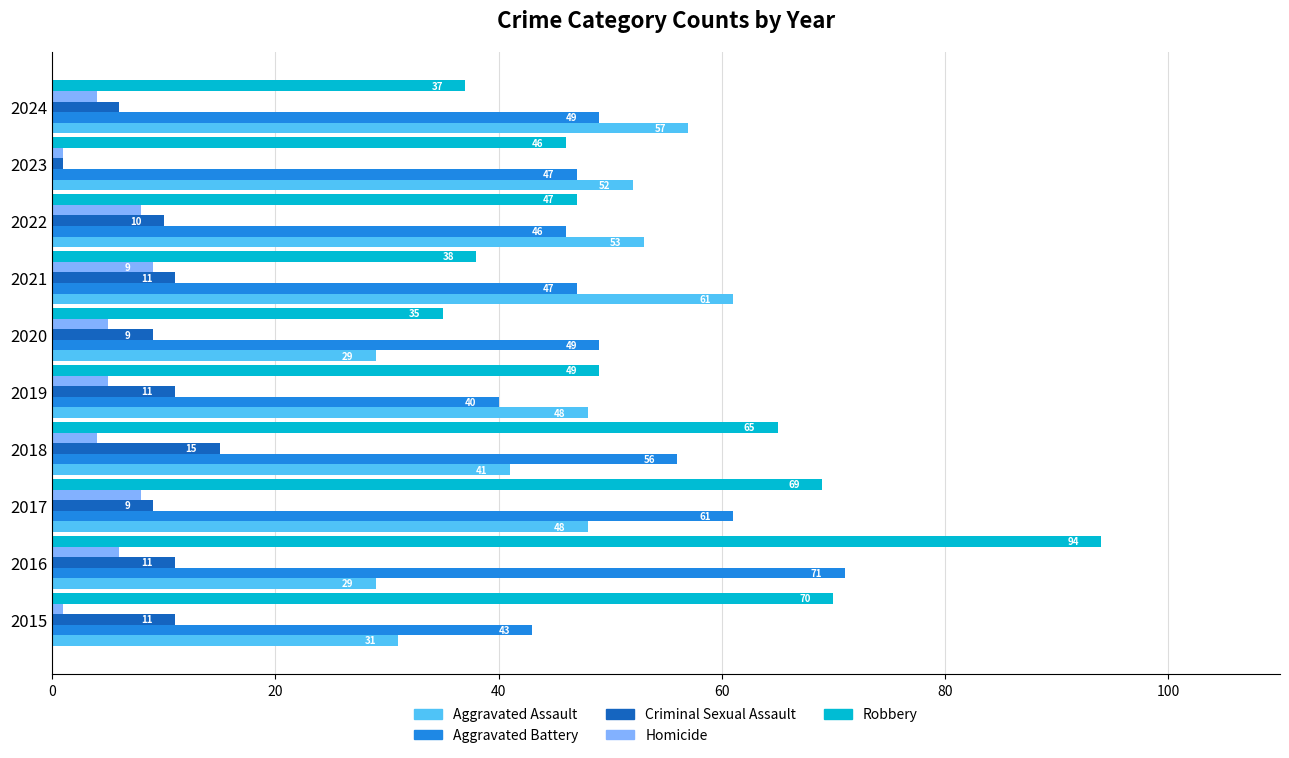

What is the approximate value of Aggravated Battery at 2018?

56